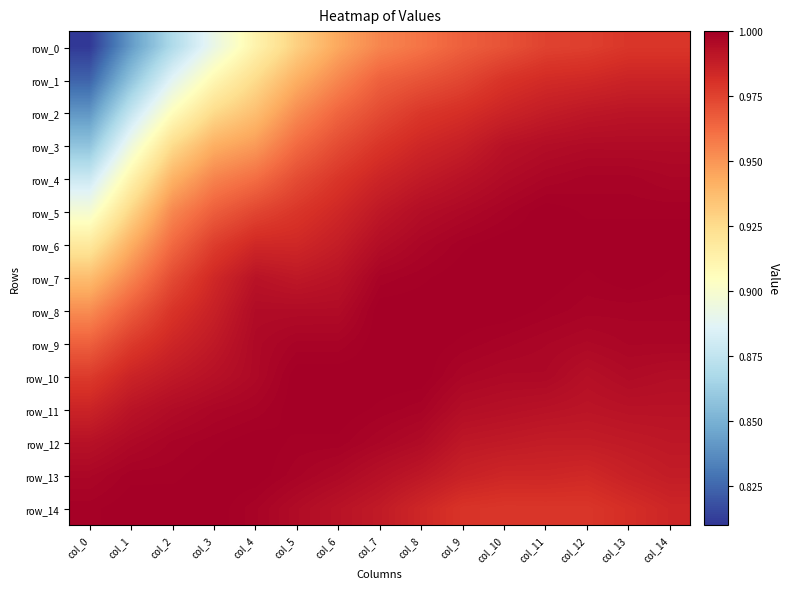

At which category is the sum across all series the highest?

col_14